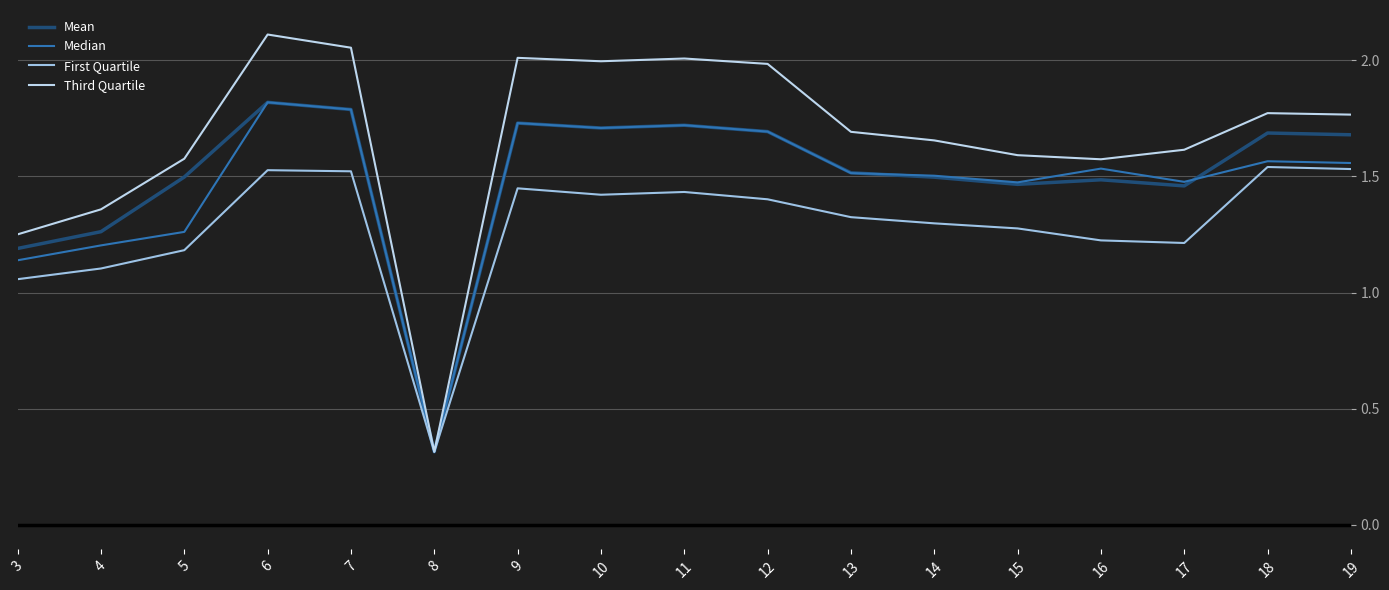

Reading right to left, extract all data points from this chart.

Mean: 19=1.7	18=1.7	17=1.5	16=1.5	15=1.5	14=1.5	13=1.5	12=1.7	11=1.7	10=1.7	9=1.7	8=0.3	7=1.8	6=1.8	5=1.5	4=1.3	3=1.2
Median: 19=1.6	18=1.6	17=1.5	16=1.5	15=1.5	14=1.5	13=1.5	12=1.7	11=1.7	10=1.7	9=1.7	8=0.3	7=1.8	6=1.8	5=1.3	4=1.2	3=1.1
First Quartile: 19=1.5	18=1.5	17=1.2	16=1.2	15=1.3	14=1.3	13=1.3	12=1.4	11=1.4	10=1.4	9=1.4	8=0.3	7=1.5	6=1.5	5=1.2	4=1.1	3=1.1
Third Quartile: 19=1.8	18=1.8	17=1.6	16=1.6	15=1.6	14=1.7	13=1.7	12=2.0	11=2.0	10=2.0	9=2.0	8=0.3	7=2.1	6=2.1	5=1.6	4=1.4	3=1.3